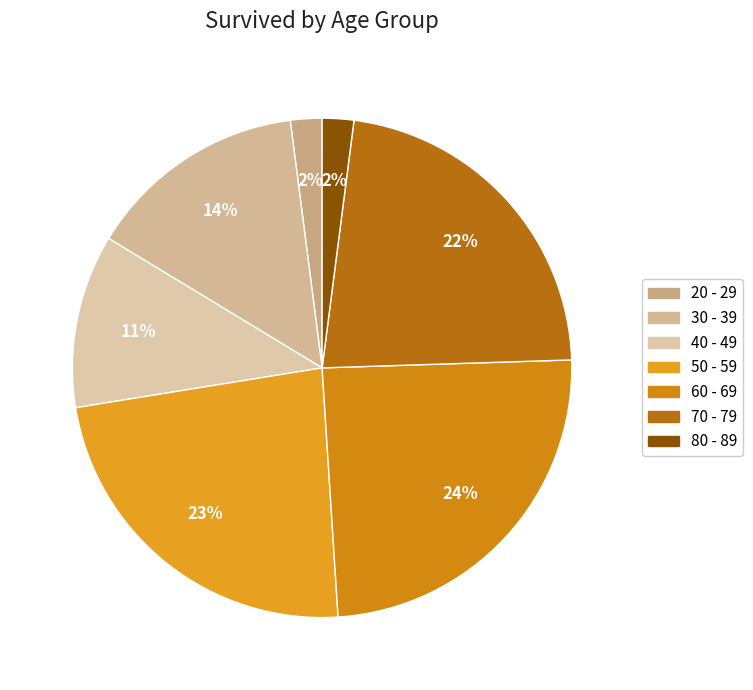

Combined, do 50 - 59 and 20 - 29 account for over 50%?

No